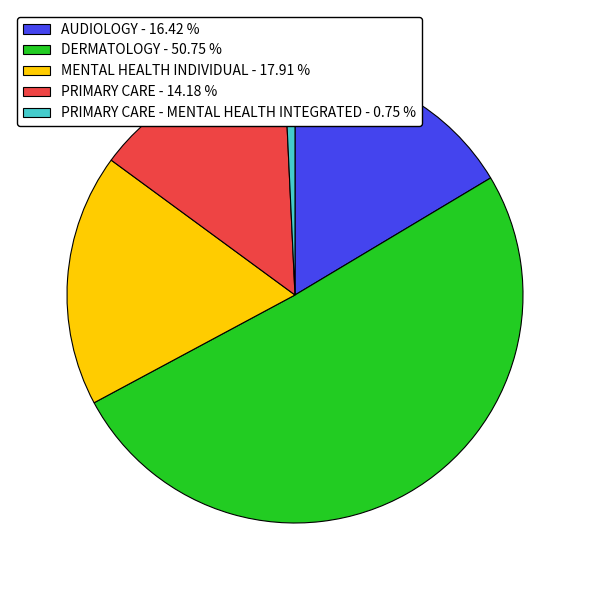

Combined, do PRIMARY CARE - 14.18 % and DERMATOLOGY - 50.75 % account for over 50%?

Yes